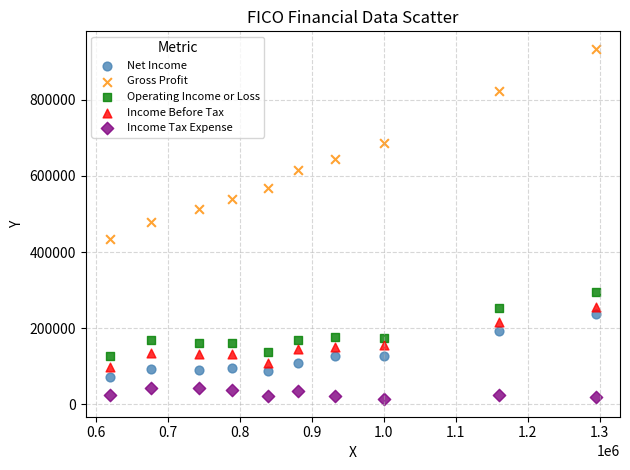

Which series has the widest spread of Y values?

Gross Profit